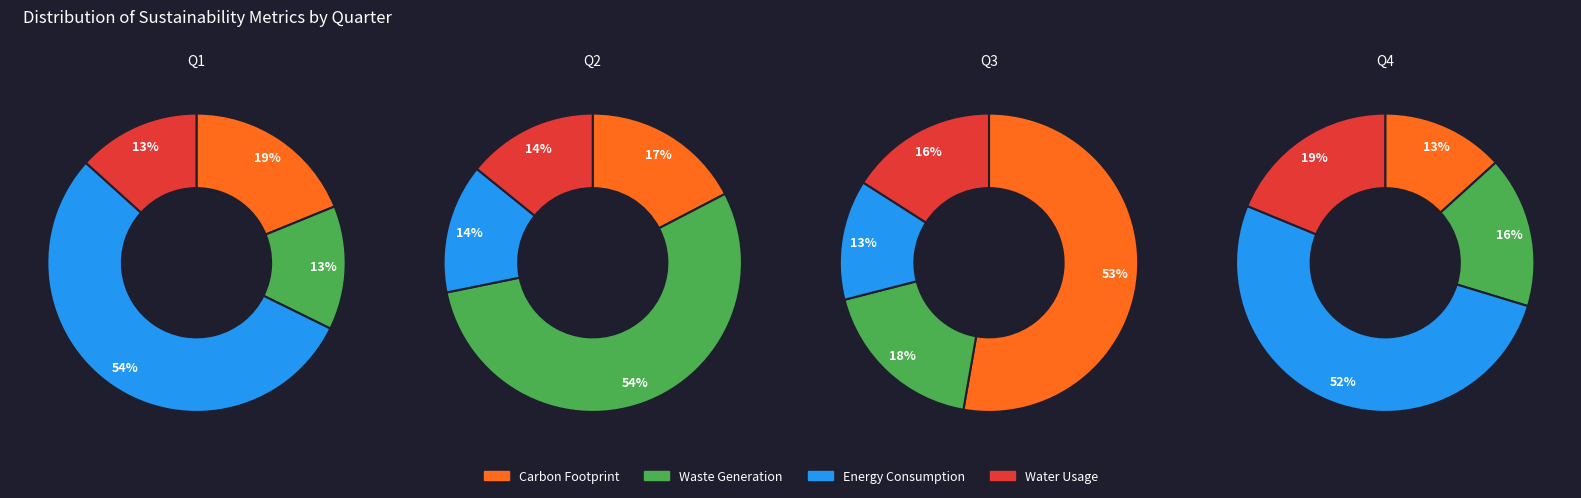

Which series has the widest spread of values?

Carbon Footprint